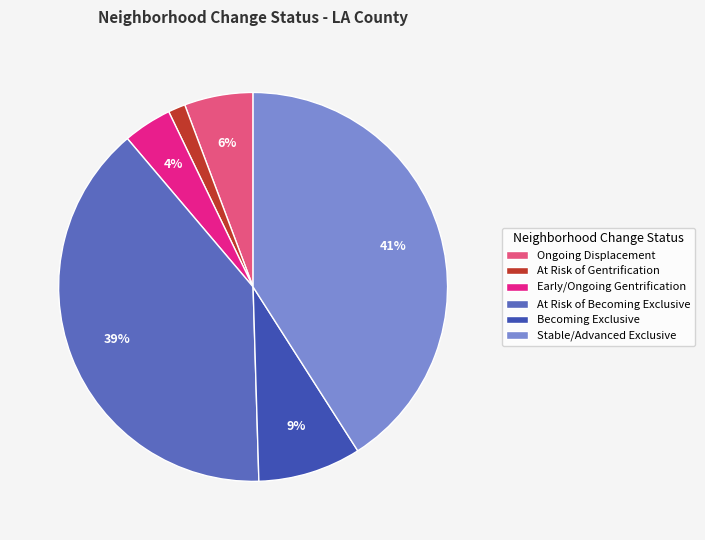

What is the smallest slice in the pie chart?

At Risk of Gentrification